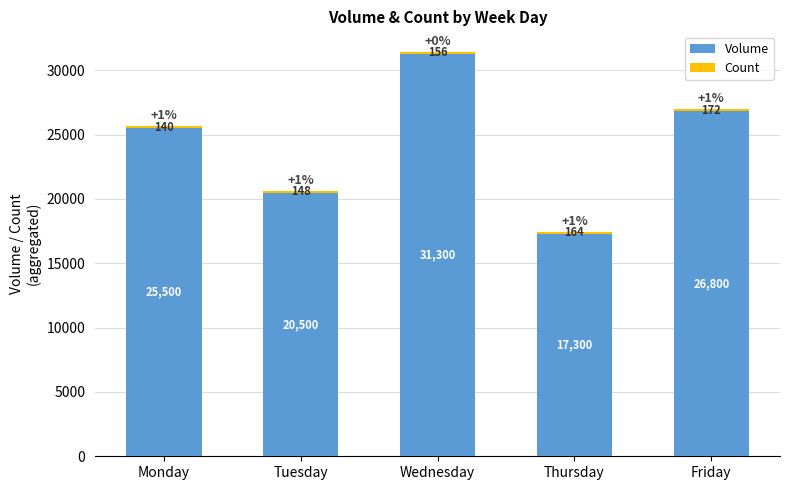

How many bars are there in total?

5